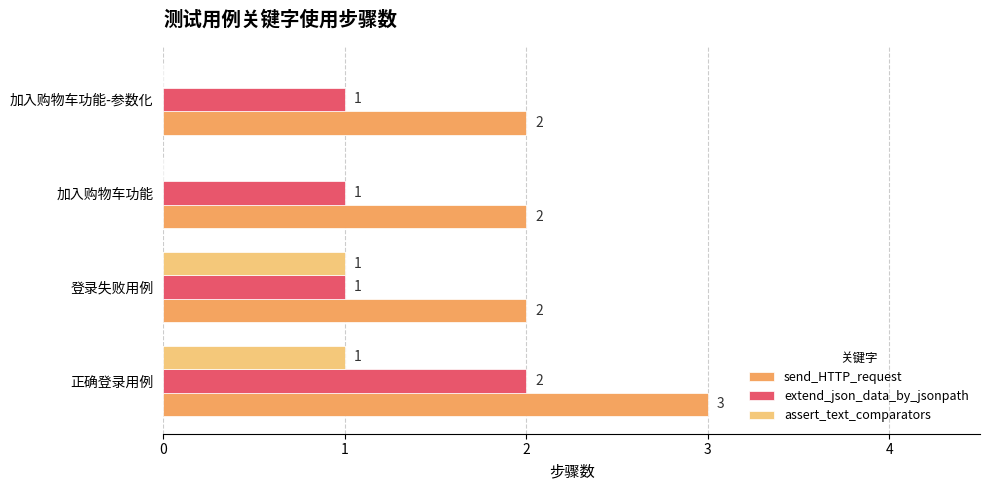

True or false: send_HTTP_request has a value of 2 at 登录失败用例.

True